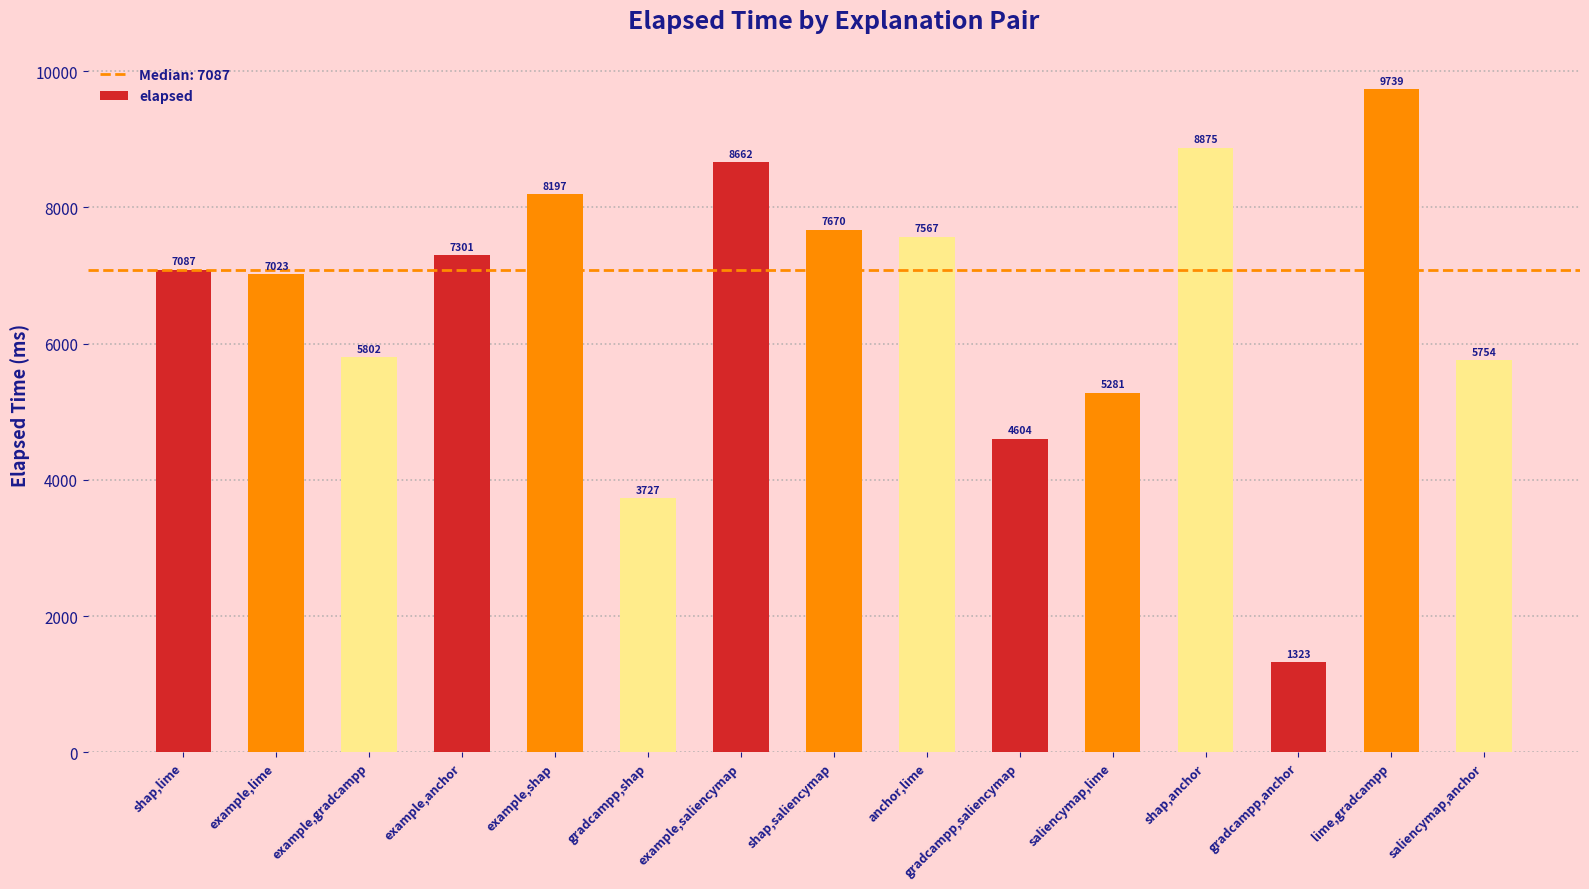

Which label corresponds to the smallest value in the chart?

gradcampp,anchor